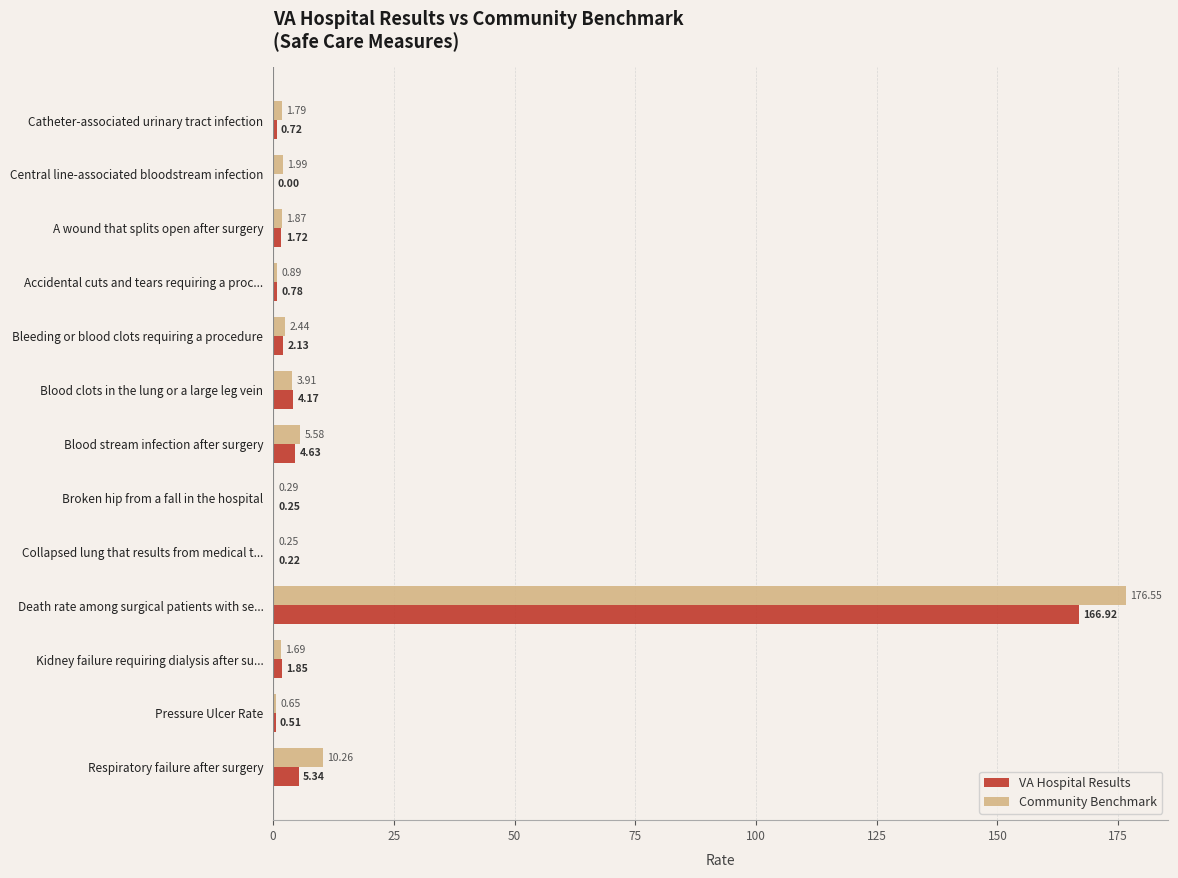

Which category has the highest value in the Community Benchmark series?

Death rate among surgical patients with se...